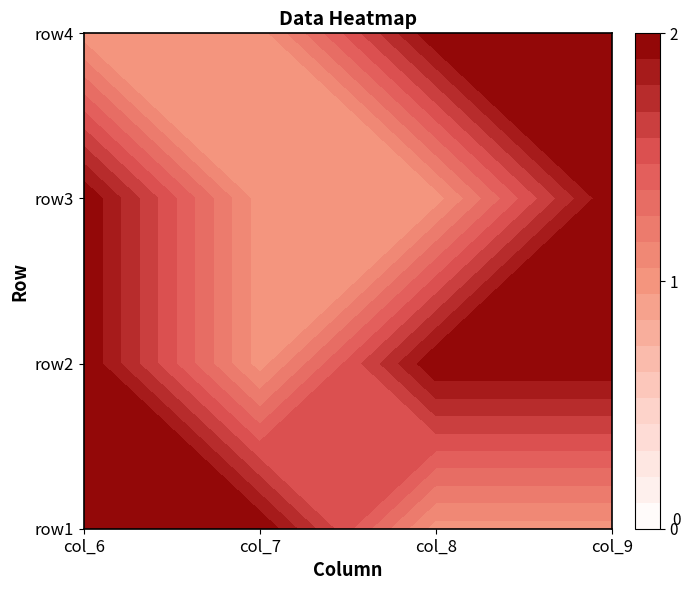

The row2 series shows 2 at 3. True or false?

True